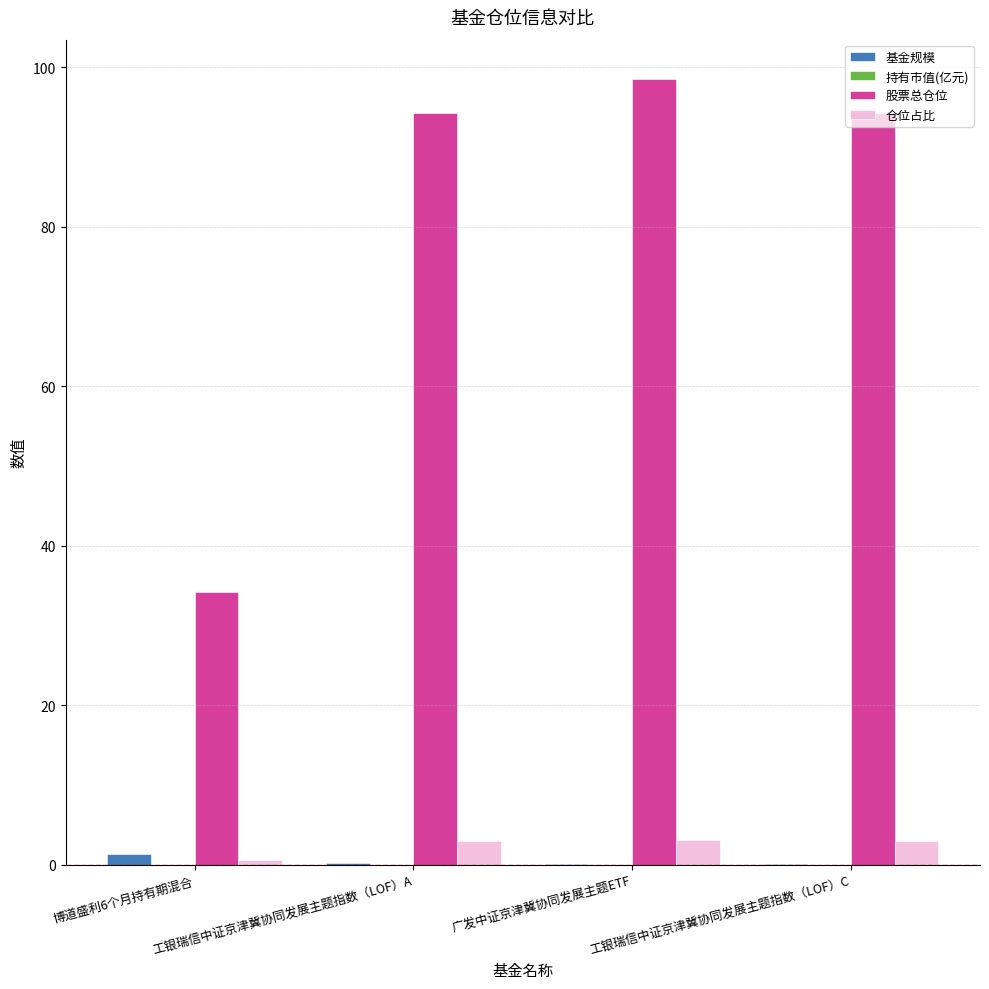

At which category is the sum across all series the highest?

广发中证京津冀协同发展主题ETF